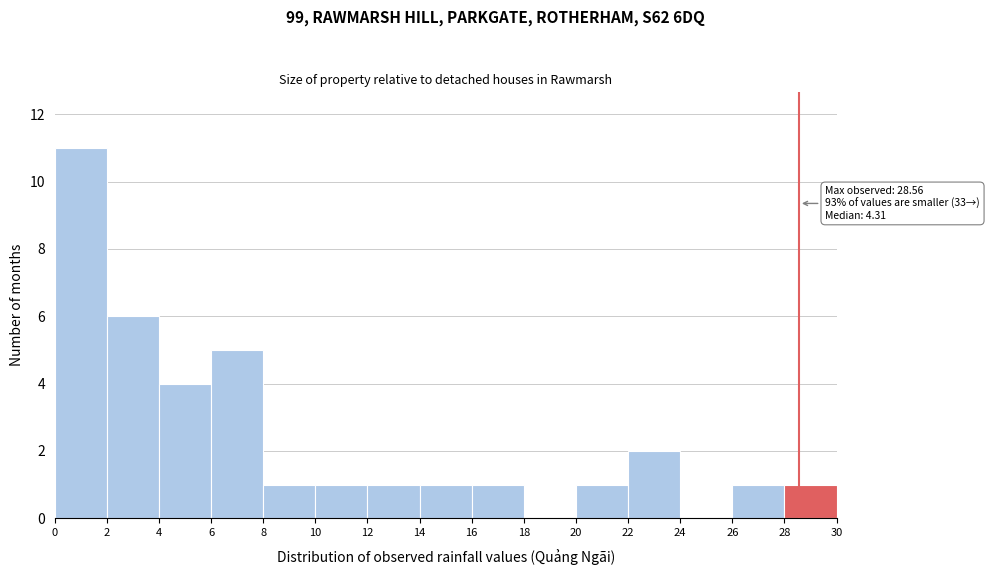

Which range on the x-axis has the tallest bar?

0 to 2